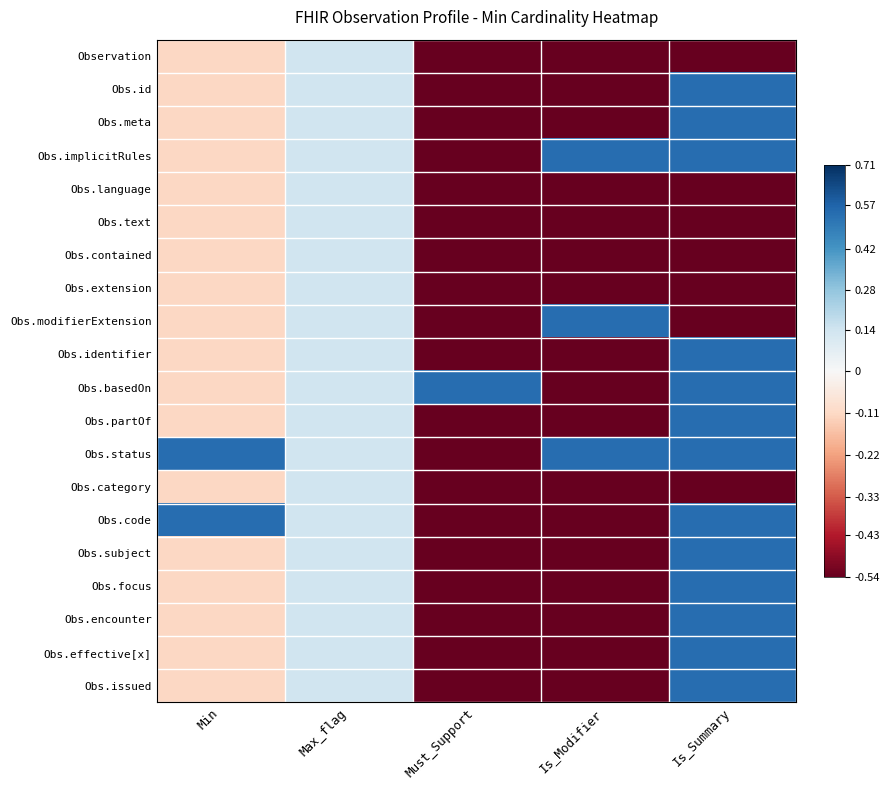

What is the smallest value displayed?

-0.5